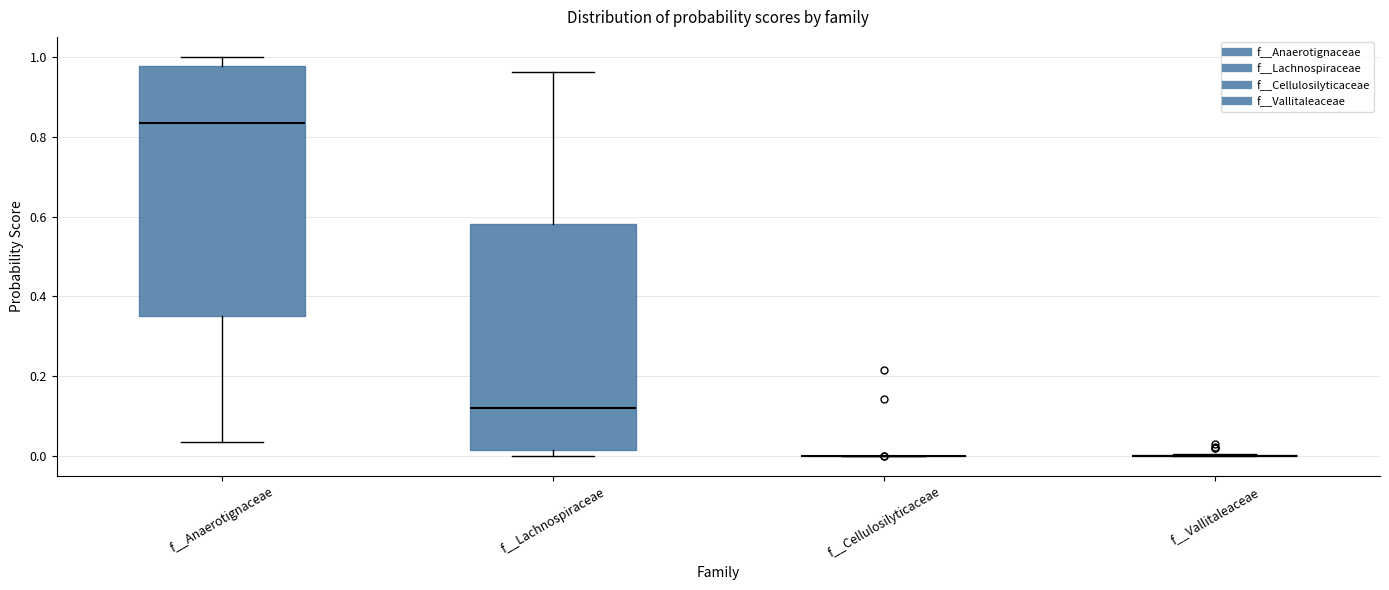

Reading left to right, read every box against the y-axis: the position of its median line, the range the box covers, and the ends of its whiskers. The values are not printed on the chart, so give them approximately, as read against the axis.

f__Anaerotignaceae: median 0.84, box 0.34 to 0.98, whiskers 0.04 to 1.00
f__Lachnospiraceae: median 0.12, box 0.02 to 0.58, whiskers 0.00 to 0.96
f__Cellulosilyticaceae: box collapsed to a line at 0.00, whiskers 0.00 to 0.00
f__Vallitaleaceae: box collapsed to a line at 0.00, whiskers 0.00 to 0.00